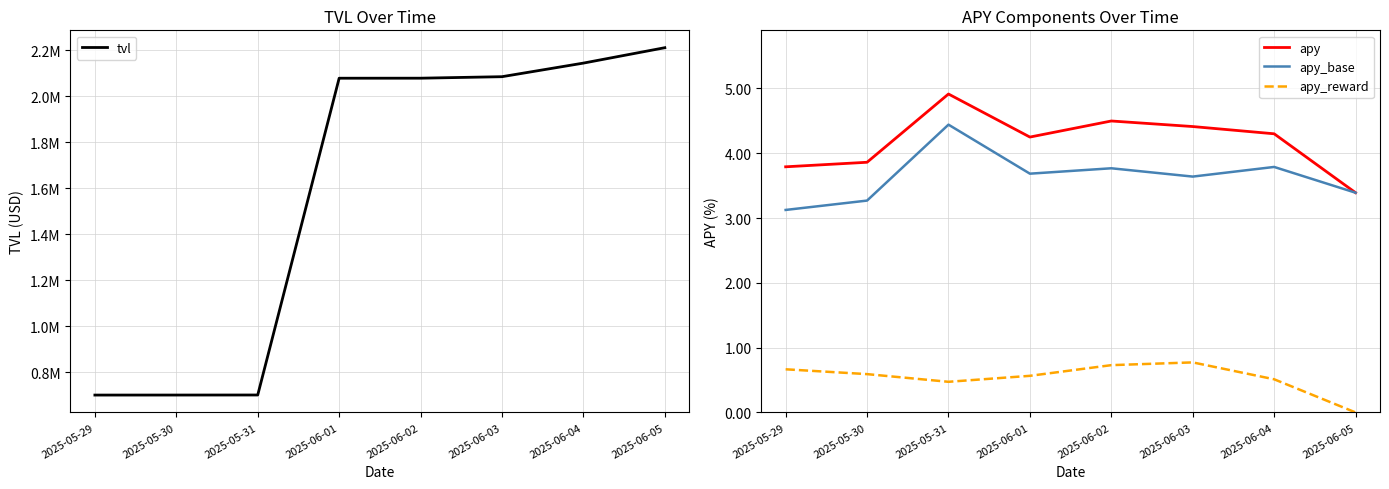

How many data points does each series have?

8